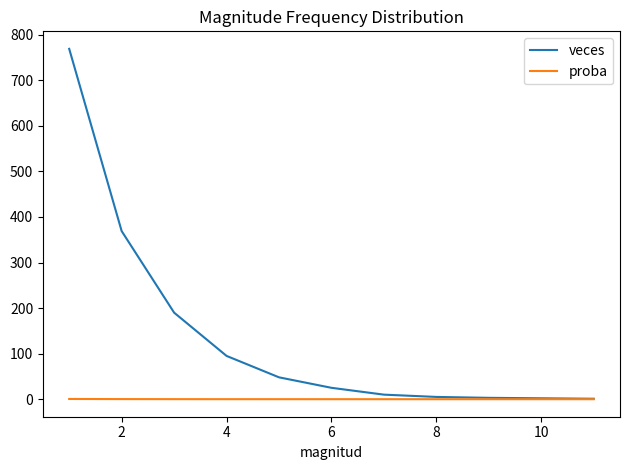

Which series has the largest total across all categories?

veces